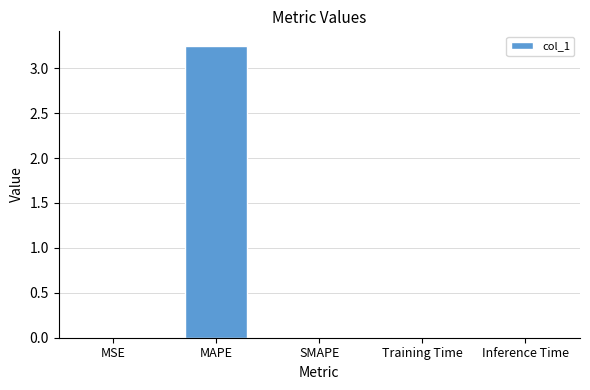

How many data points does each series have?

5